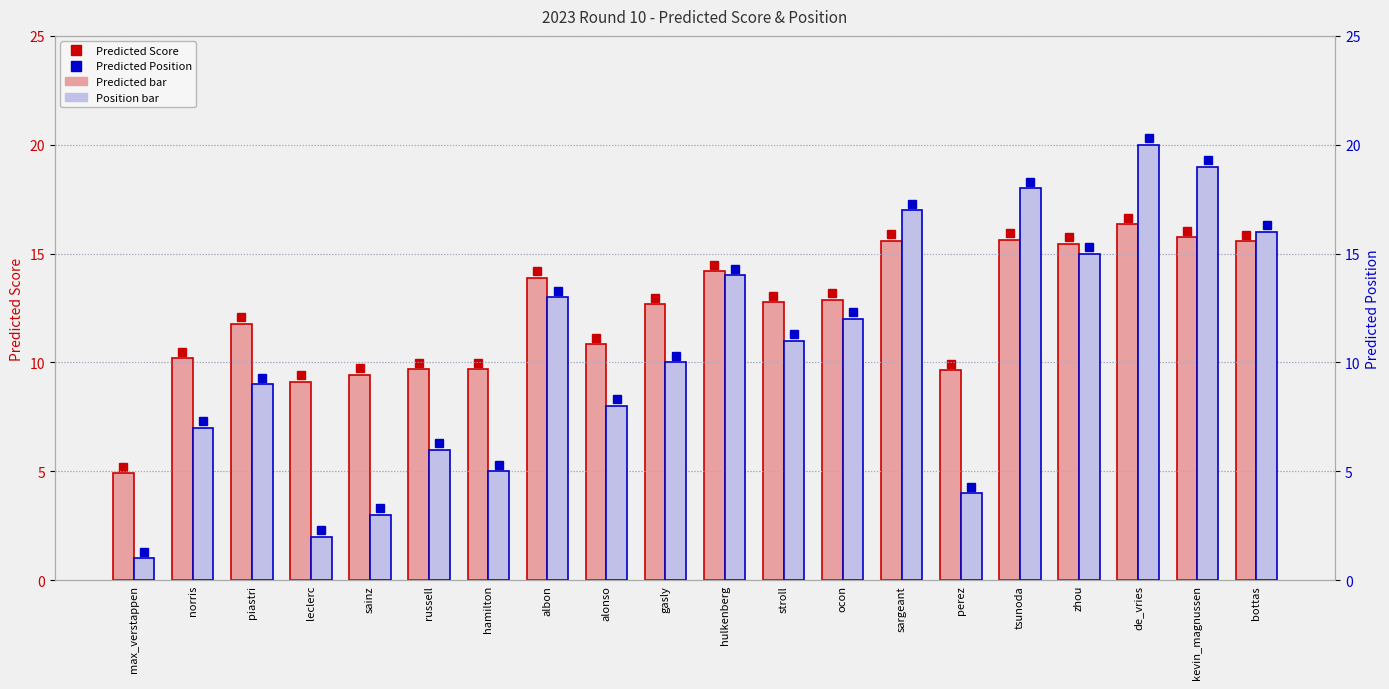

What is the label of the 14th bar from the right?

hamilton